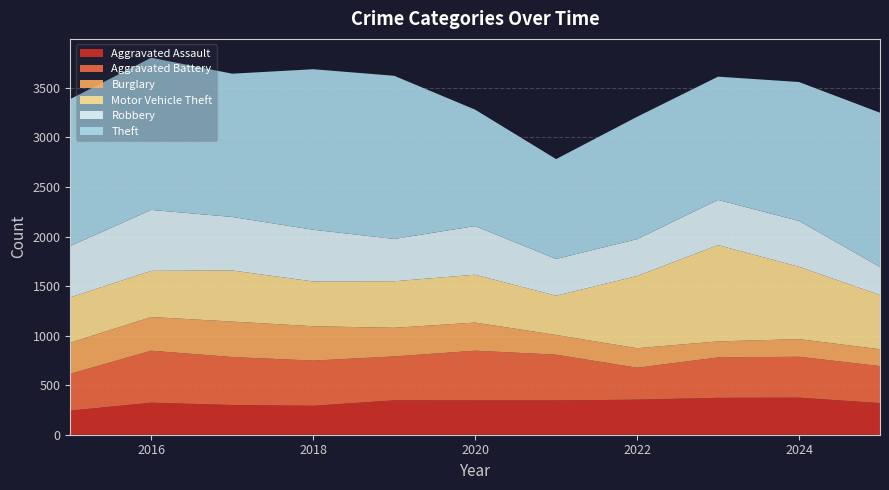

Reading left to right, extract all data points from this chart.

Aggravated Assault: 2015=243	2016=323	2017=300	2018=292	2019=347	2020=346	2021=346	2022=354	2023=372	2024=374	2025=319
Aggravated Battery: 2015=372	2016=525	2017=484	2018=456	2019=443	2020=502	2021=462	2022=322	2023=408	2024=413	2025=374
Burglary: 2015=314	2016=340	2017=358	2018=347	2019=289	2020=284	2021=199	2022=197	2023=162	2024=178	2025=170
Motor Vehicle Theft: 2015=457	2016=466	2017=516	2018=452	2019=470	2020=483	2021=396	2022=729	2023=972	2024=730	2025=547
Robbery: 2015=519	2016=615	2017=540	2018=522	2019=427	2020=491	2021=371	2022=372	2023=456	2024=463	2025=283
Theft: 2015=1483	2016=1536	2017=1446	2018=1620	2019=1647	2020=1175	2021=1008	2022=1235	2023=1244	2024=1402	2025=1557